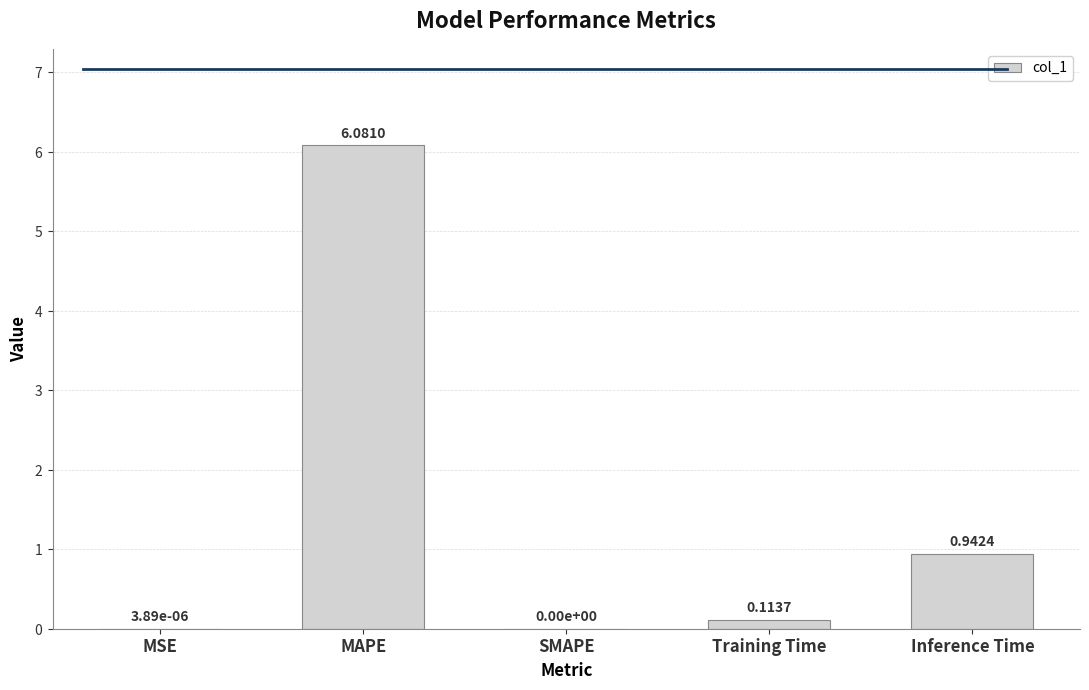

Which has a higher value, Inference Time or Training Time?

Inference Time